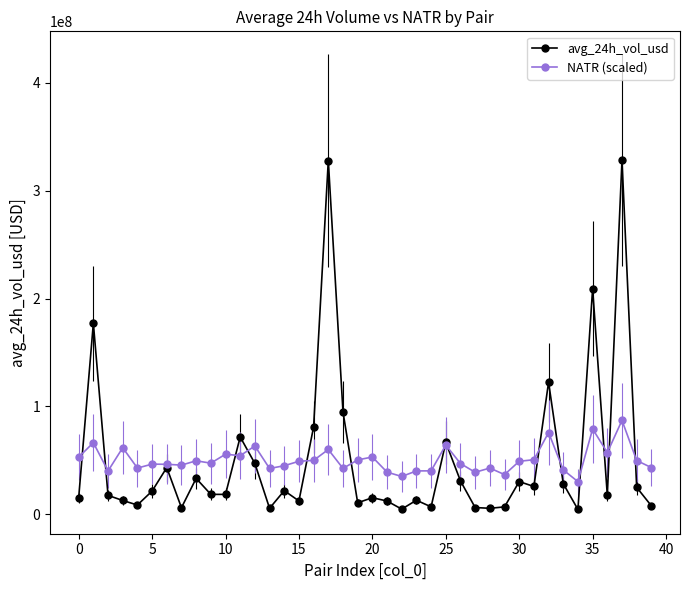

What is the value of the avg_24h_vol_usd point at the 6th from the left?

21416954.9